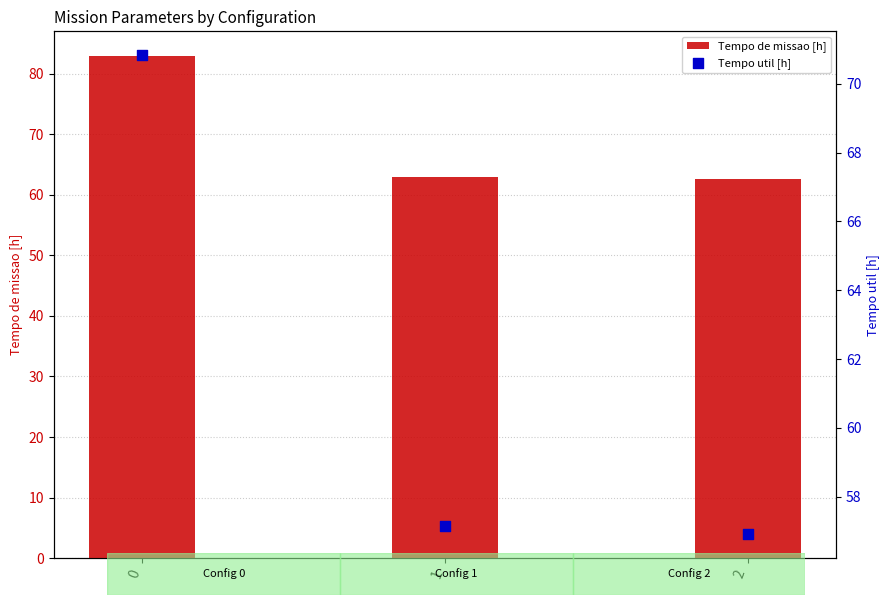

What are all the series names shown in the legend?

Tempo de missao [h], Tempo util [h]